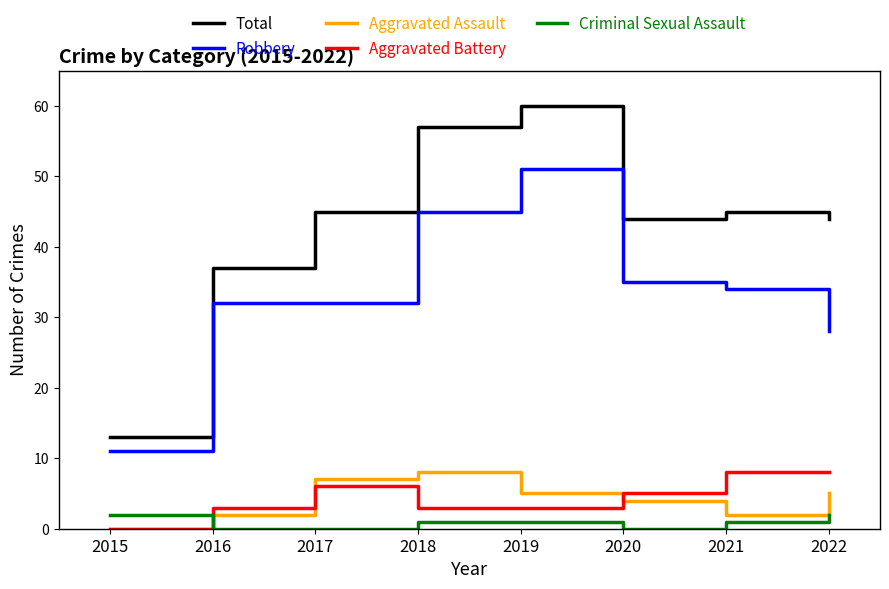

In Aggravated Assault, how many points are higher than both neighbors (excluding endpoints)?

1